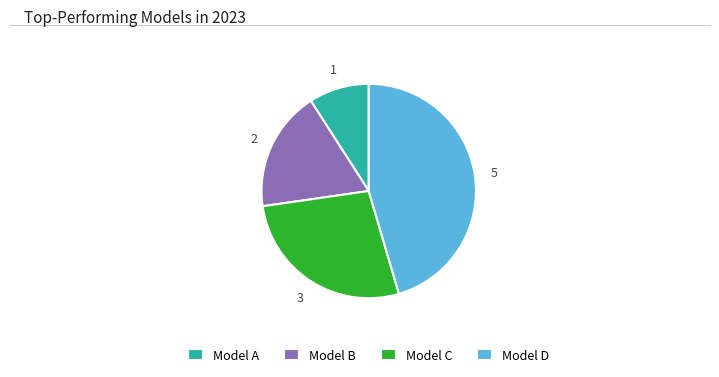

Rank the categories by value from highest to lowest.

Model D, Model C, Model B, Model A